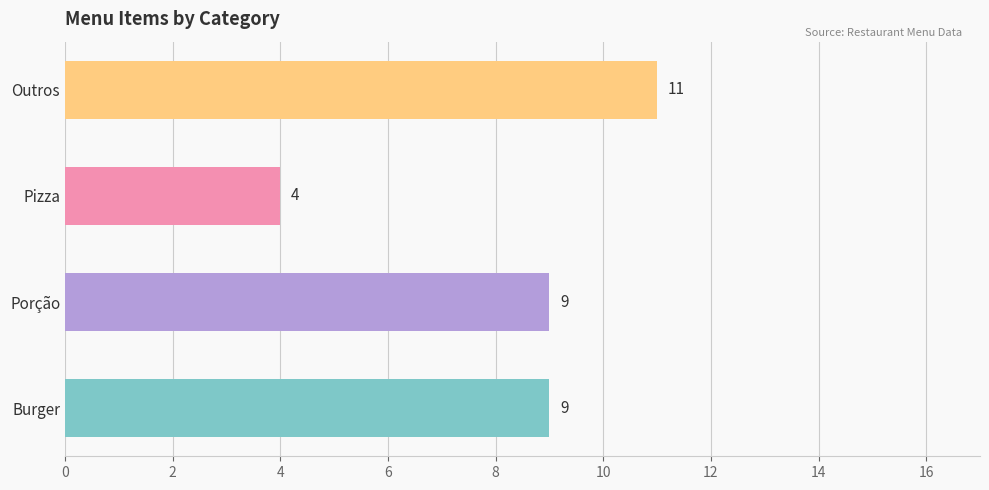

Which category has the highest value across all series?

Outros